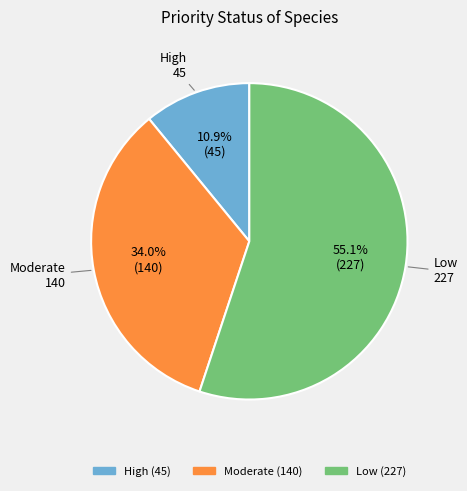

True or false: High accounts for 11% of the total.

True